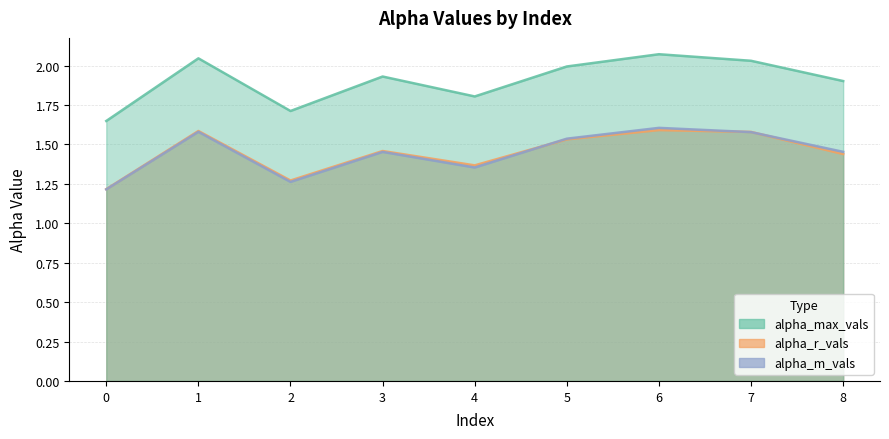

At which category does alpha_m_vals reach its first local peak?

1